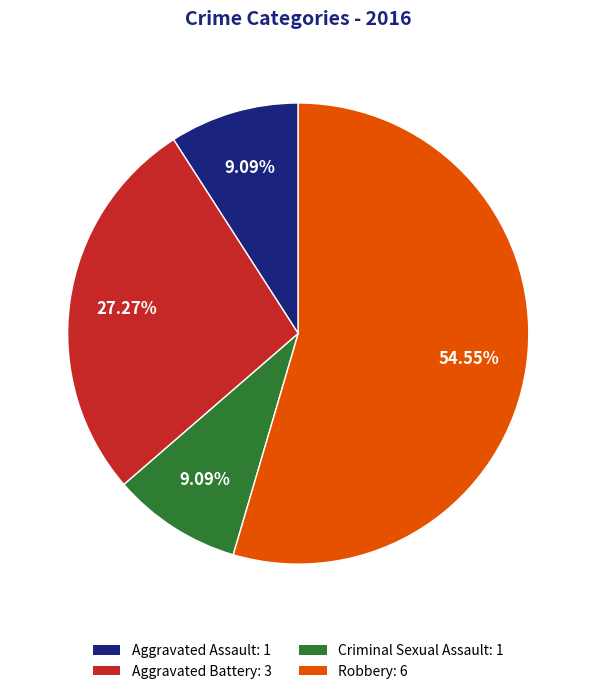

To the nearest percent, what is the combined percentage of Aggravated Battery and Aggravated Assault?

36%